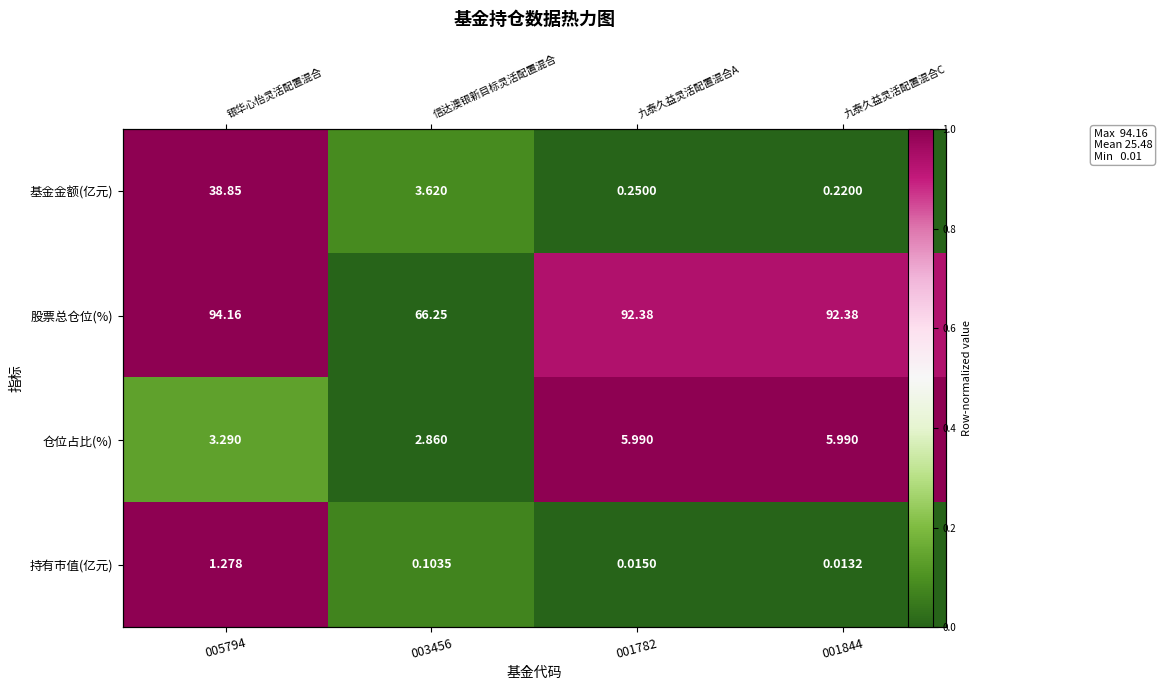

Which category has the highest value across all series?

005794